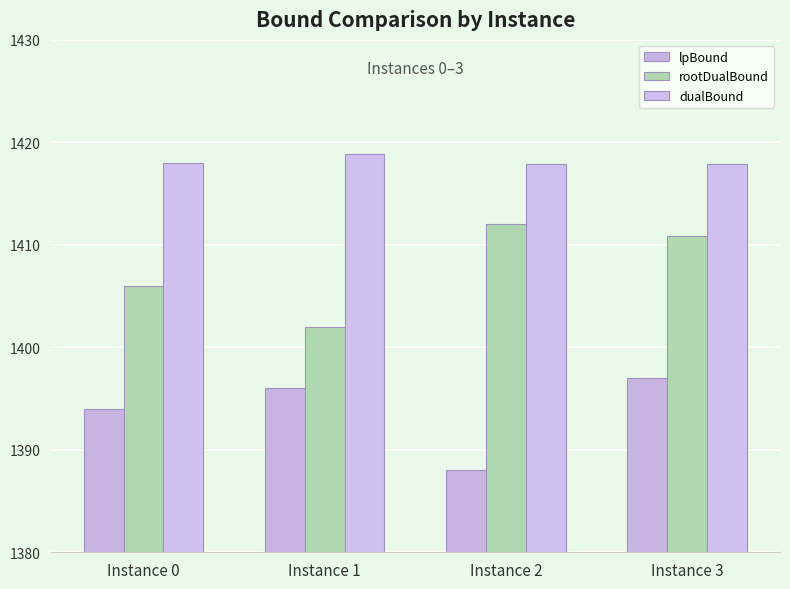

How many categories are shown in the chart?

4